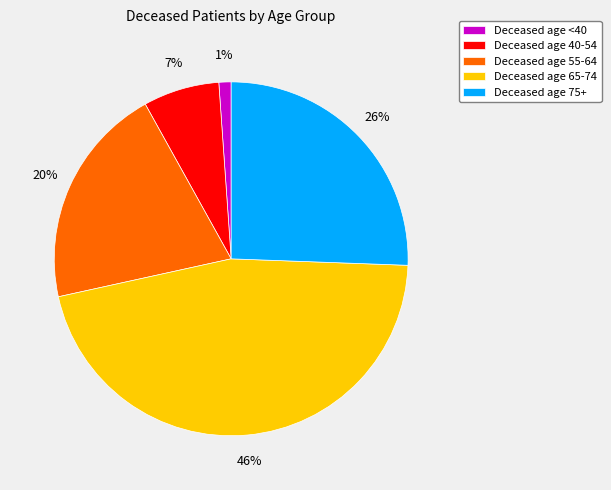

To the nearest percent, what is the average slice percentage?

20%